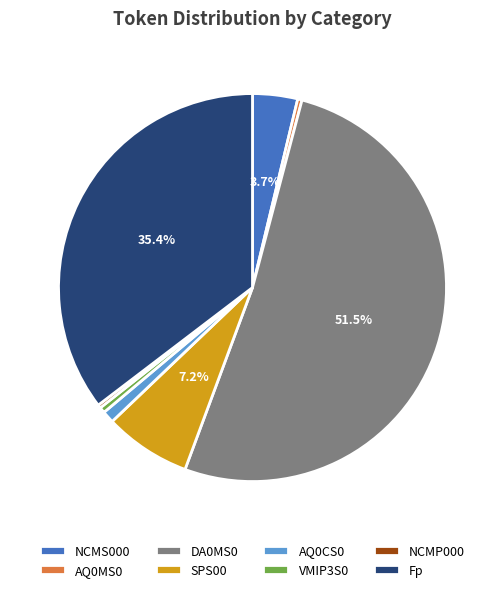

Is there a majority slice in this chart?

Yes